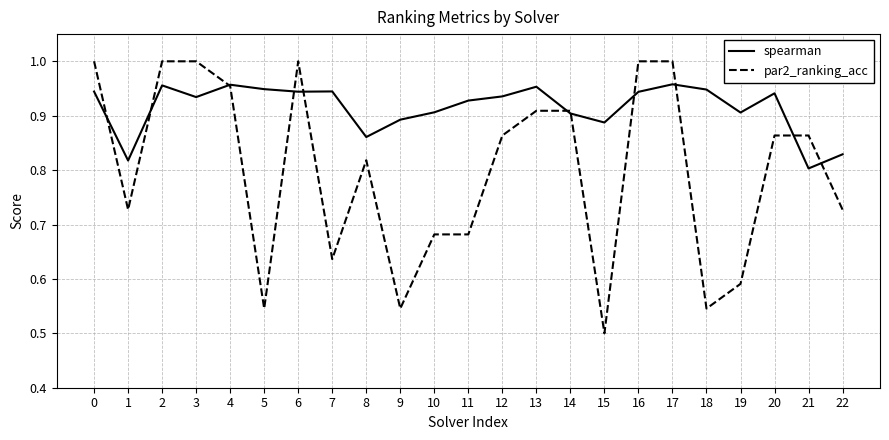

Which series has the largest total across all categories?

spearman